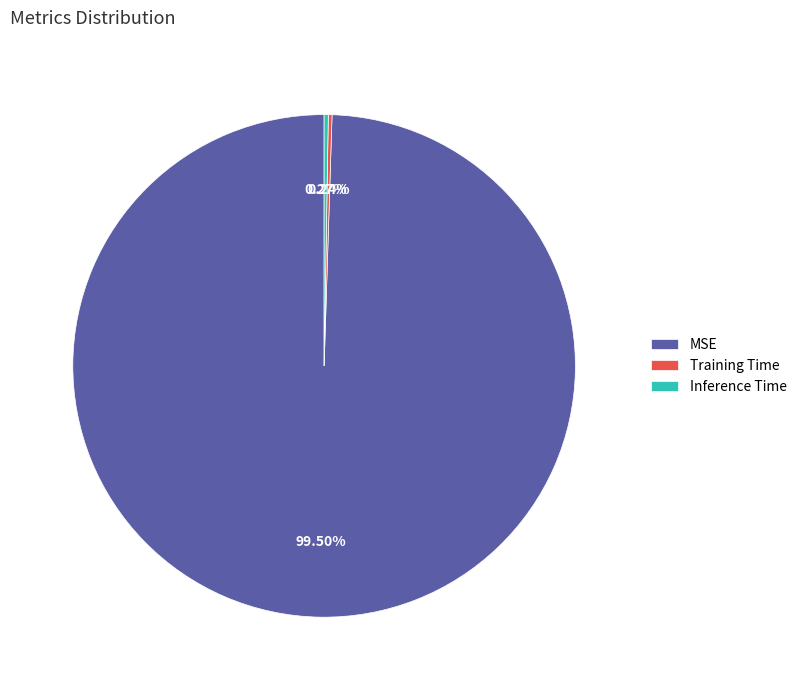

Is there a majority slice in this chart?

Yes